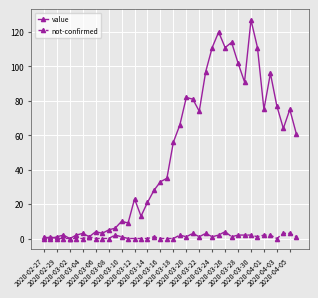

Which series has the largest total across all categories?

value